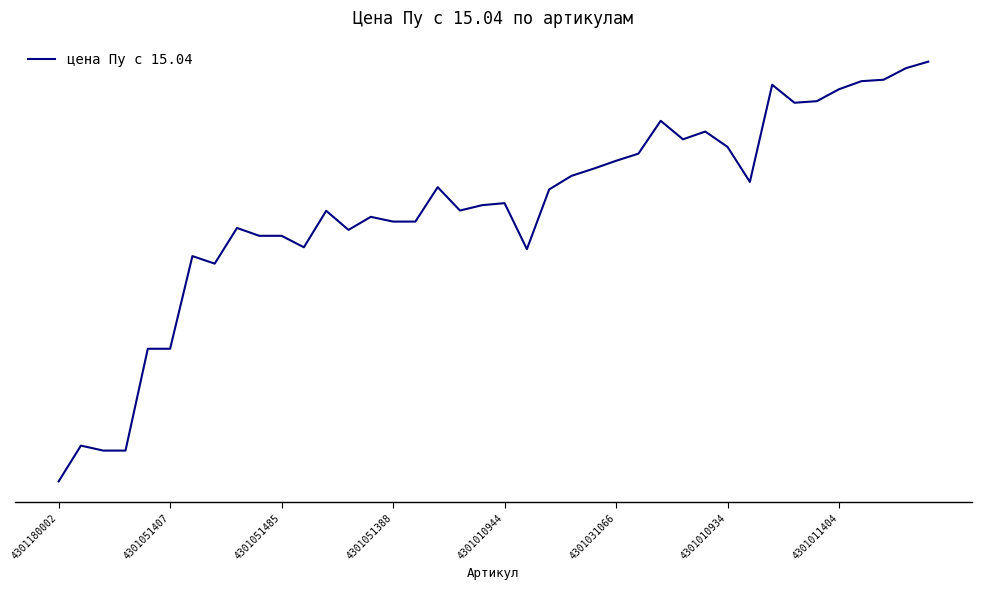

Does the chart display data point markers on the line(s)?

No